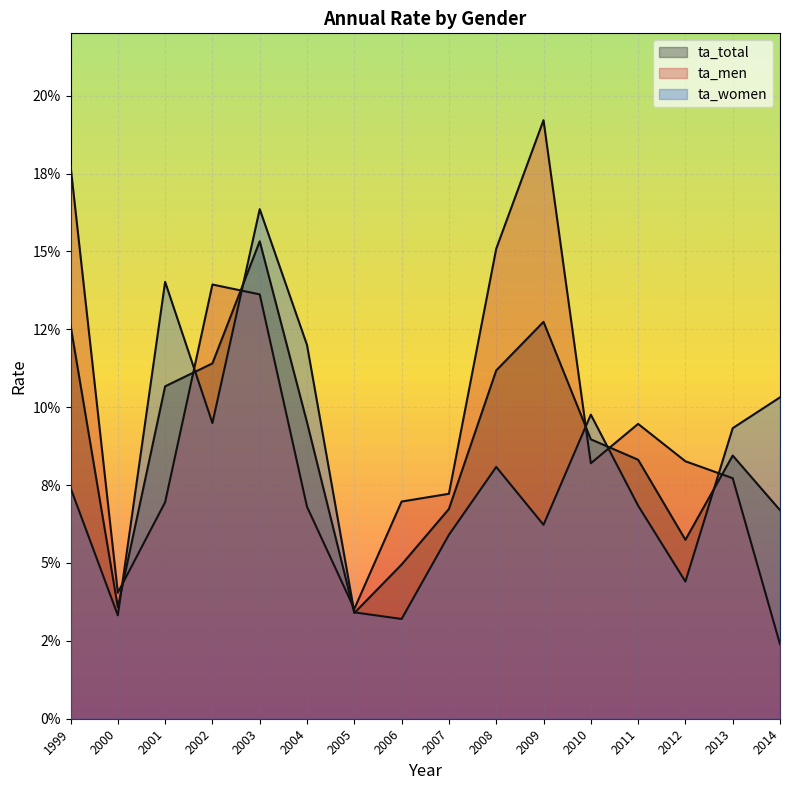

What is the value of the ta_total point at the 13th from the left?

0.1